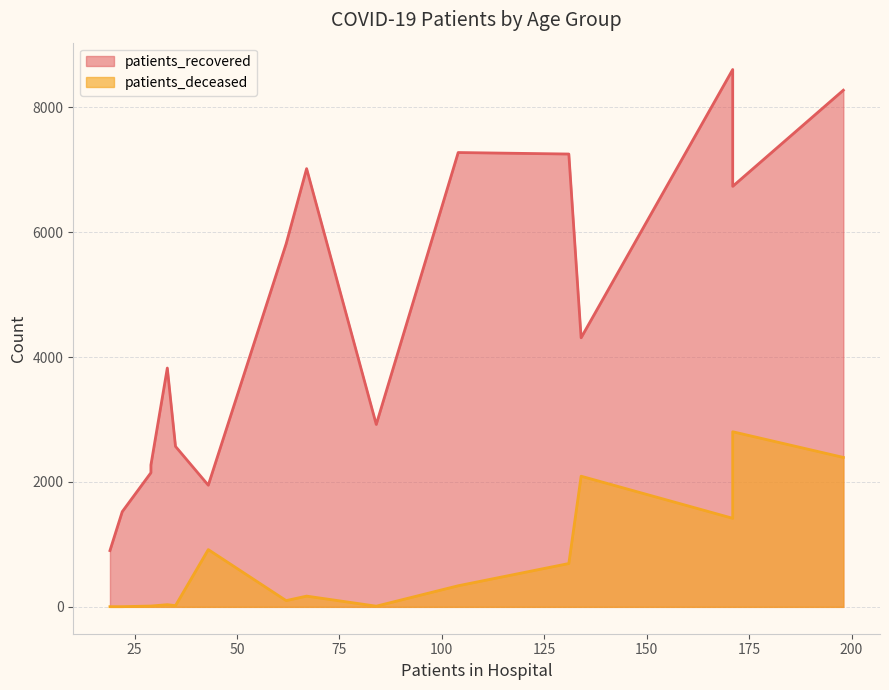

Count the number of categories in the chart.

16